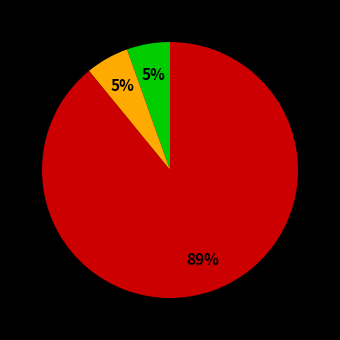

Is there a majority slice in this chart?

Yes